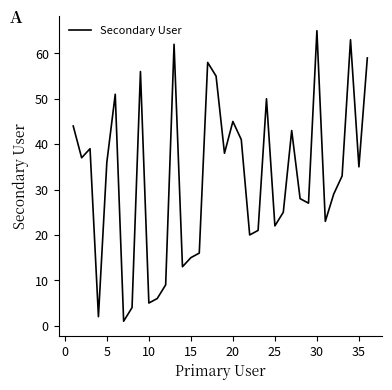

How many categories are shown in the chart?

36